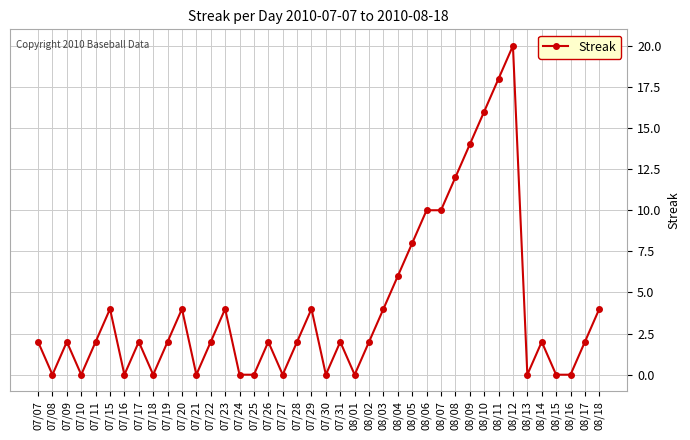

True or false: the data shows -9 at 07/30.

False